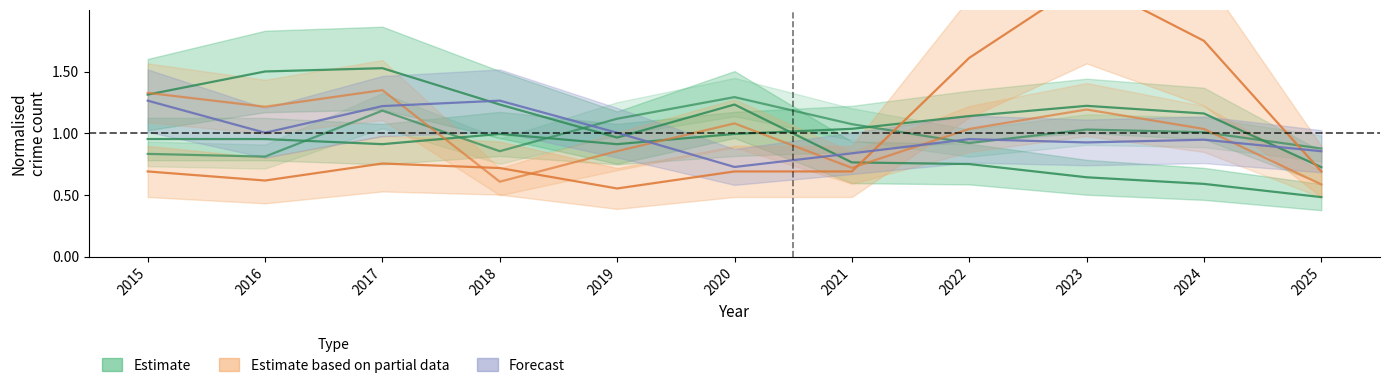

The Aggravated Assault series shows 1.2 at 2017. True or false?

False